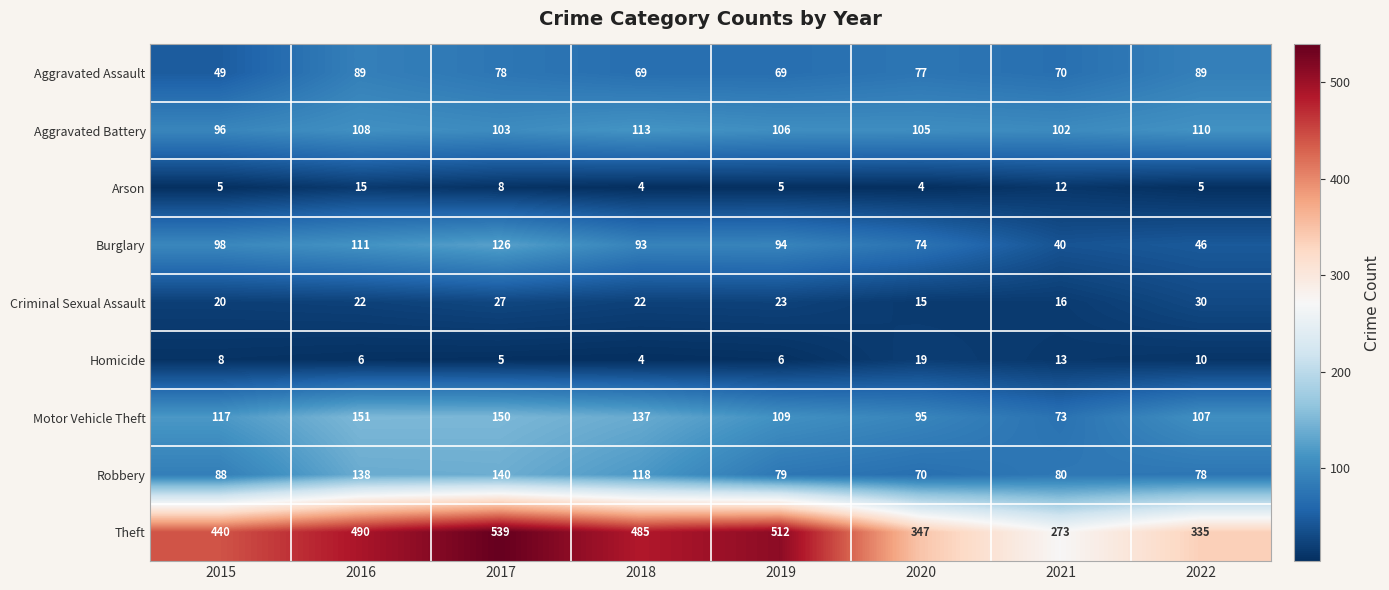

Is it true that Criminal Sexual Assault equals 15 at 2020?

True